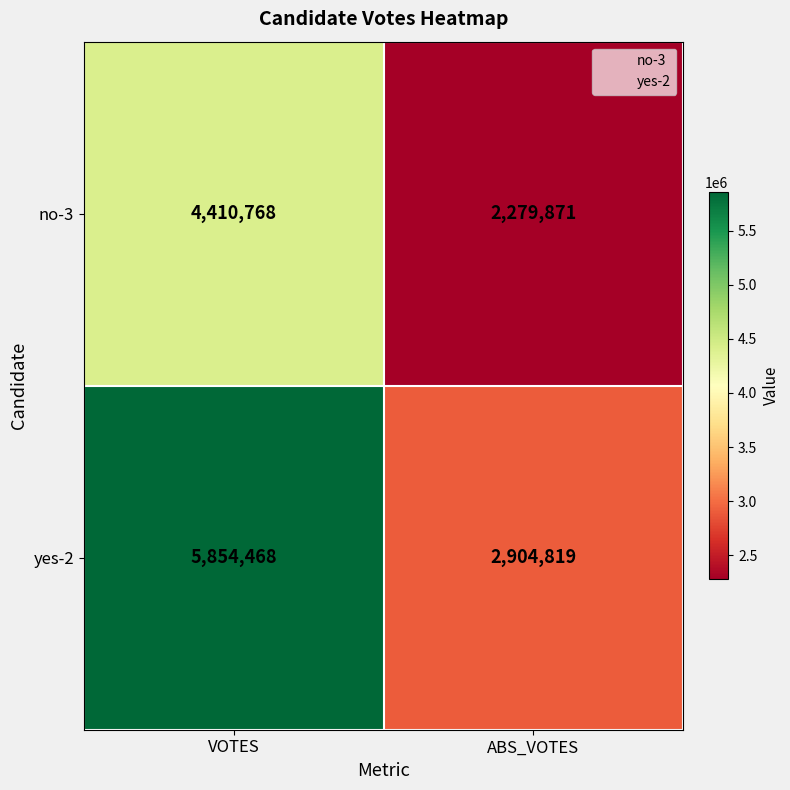

Reading left to right, list all the values displayed in this chart.

no-3: 4410768	2279871
yes-2: 5854468	2904819